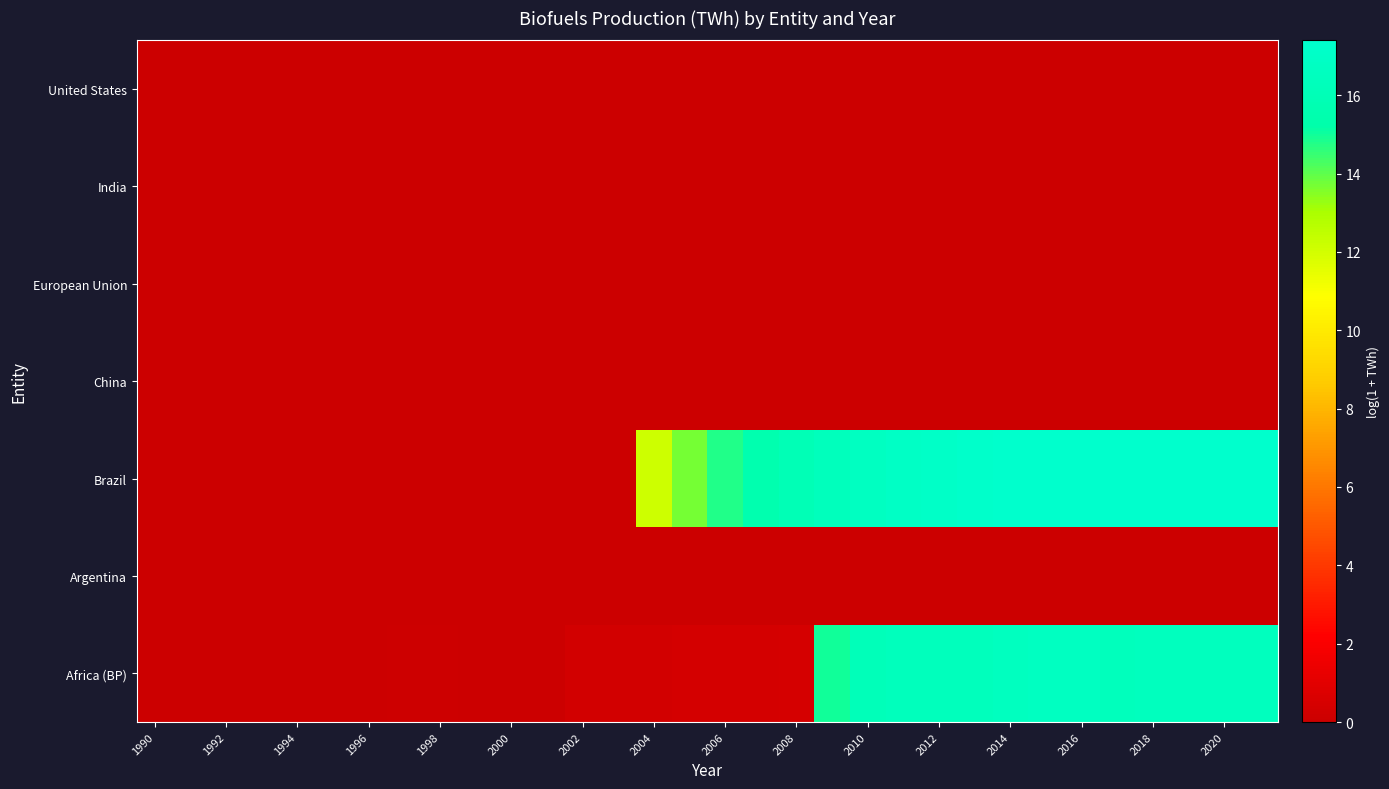

What is the greatest value displayed?

17.4